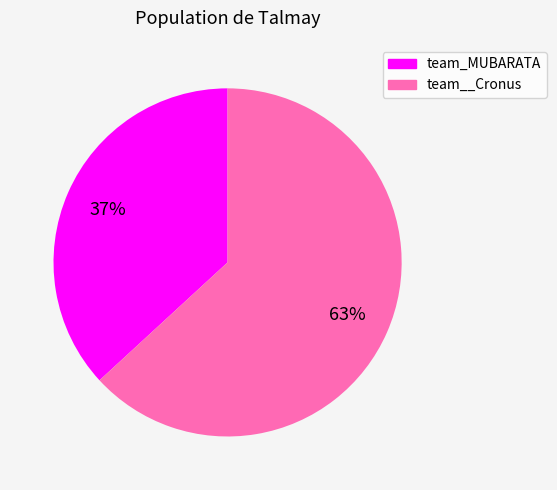

Which category has the smallest portion of the pie?

team_MUBARATA